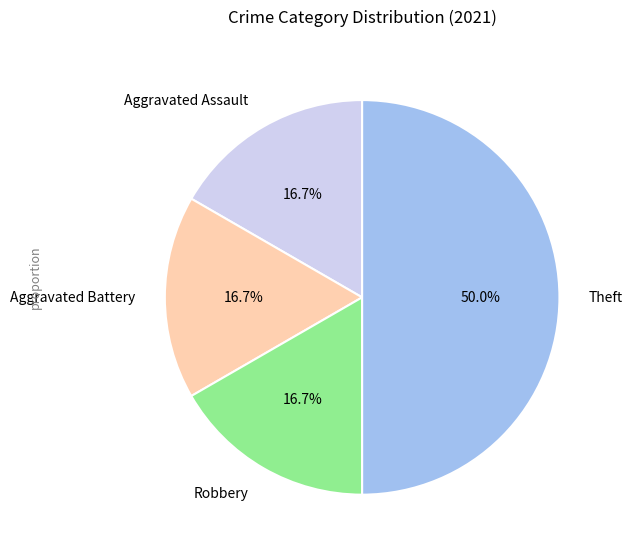

Do Aggravated Battery and Aggravated Assault together represent more than half of the pie?

No